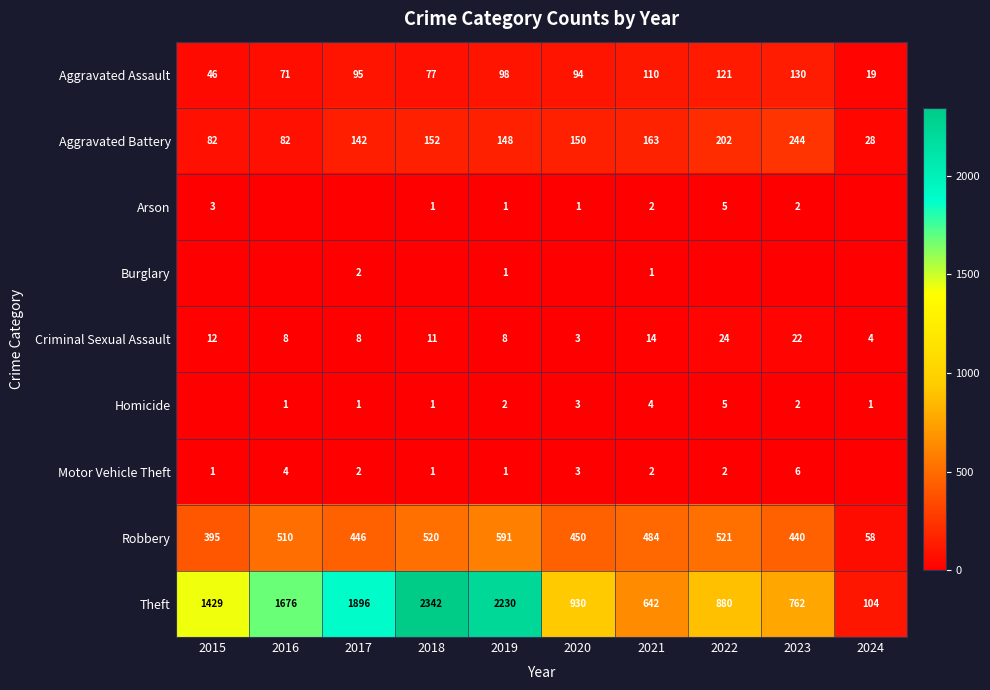

Is it true that Aggravated Assault equals 95 at 2017?

True